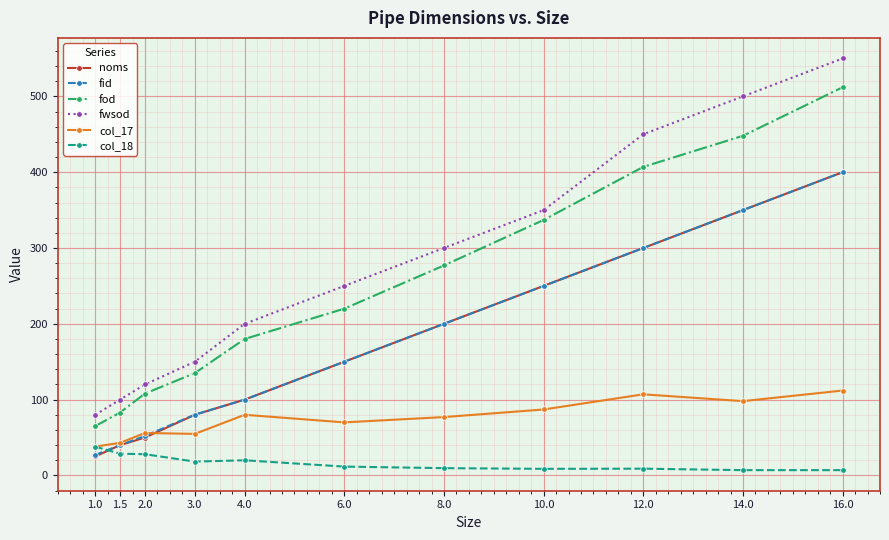

What is the minimum value for col_18?

7.0